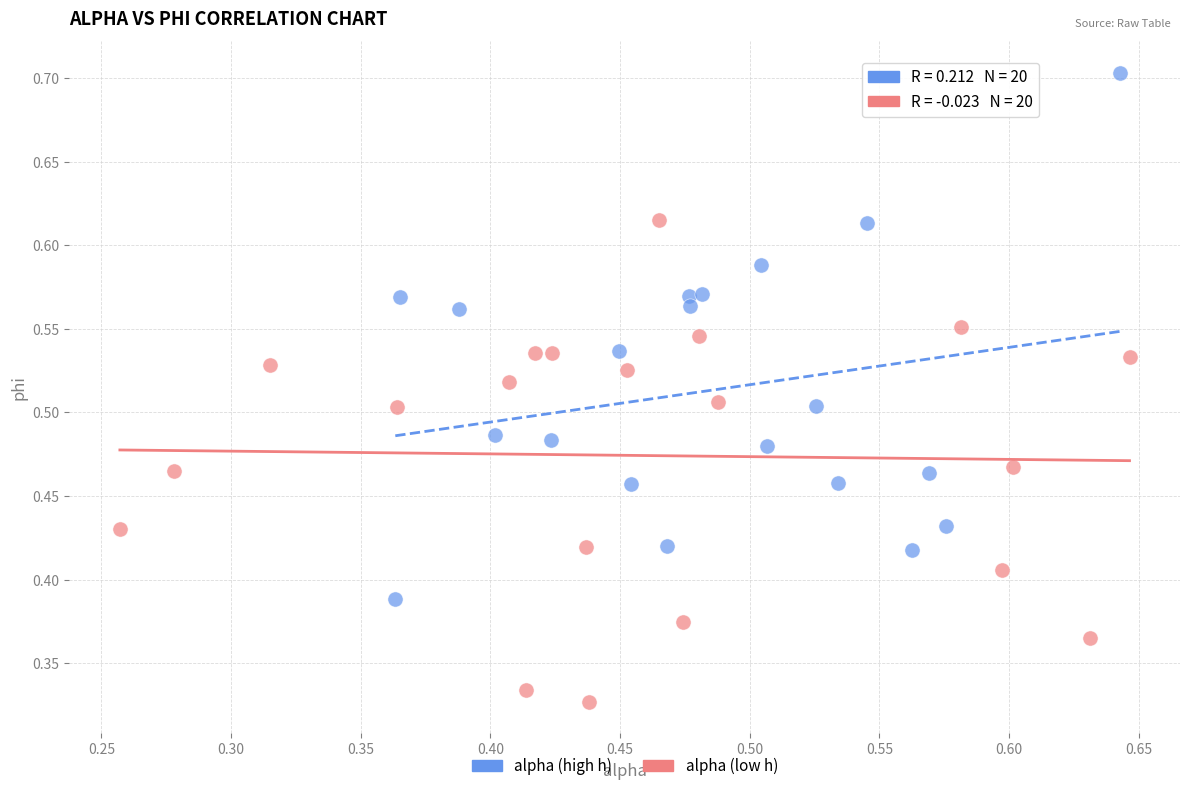

Which series contains the lowest Y value?

alpha (low h)